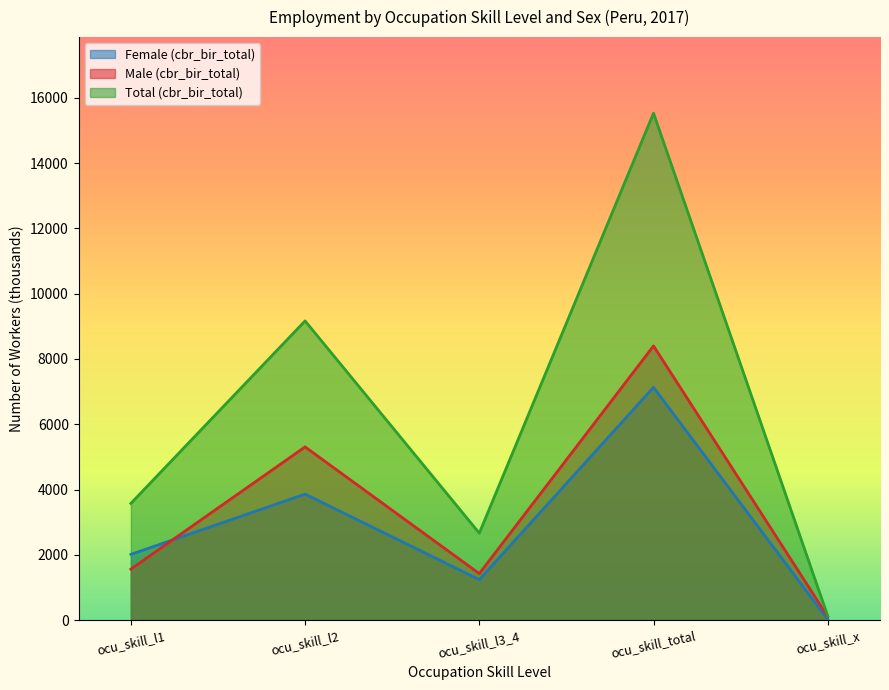

What is the sum of all Total (cbr_bir_total) values?

31065.3